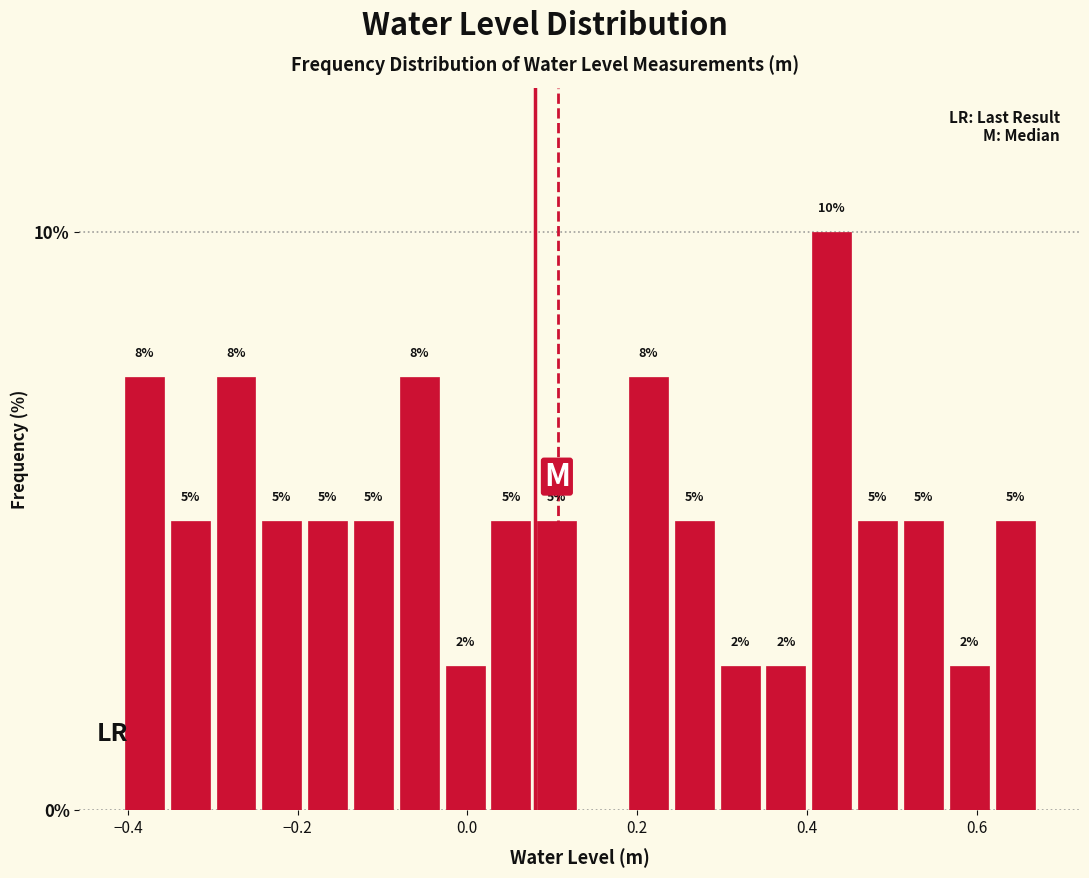

Around what value on the x-axis is the tallest bar? Give the approximate position of its centre, as read against the axis.

0.42